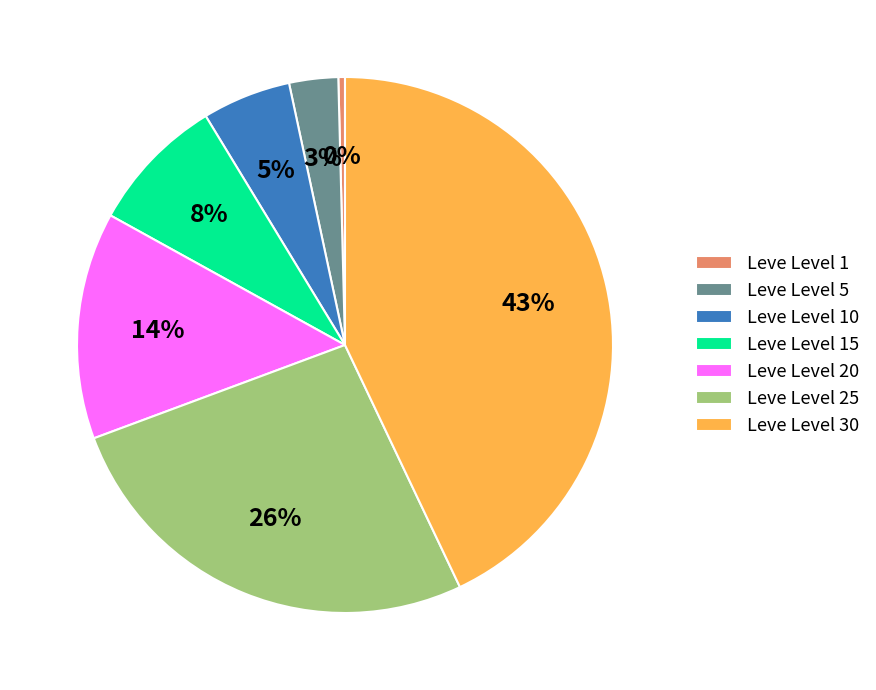

Count the number of slices in the pie.

7